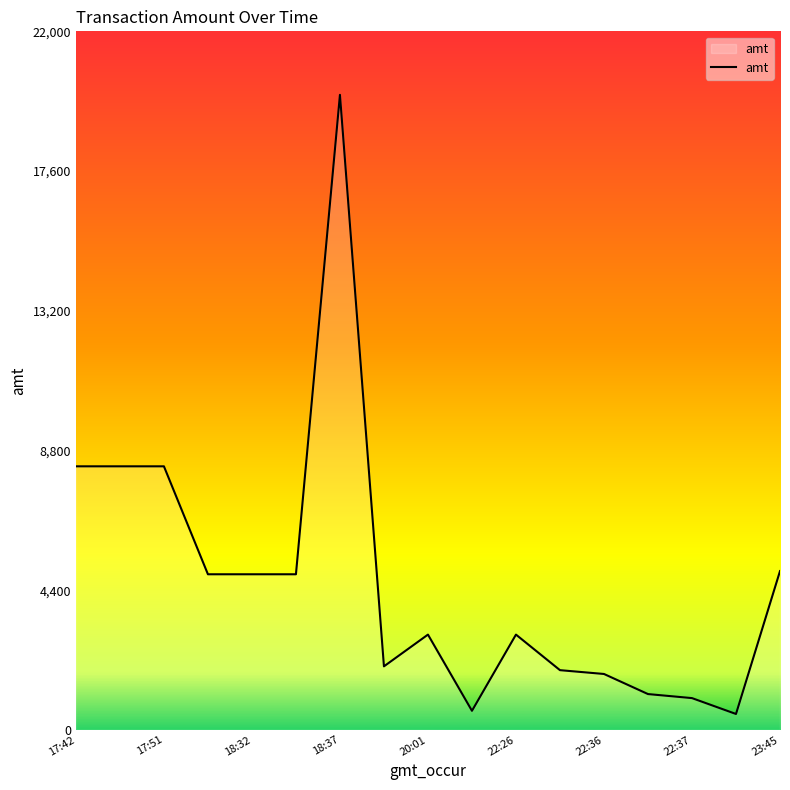

What is the smallest value displayed?

500.0